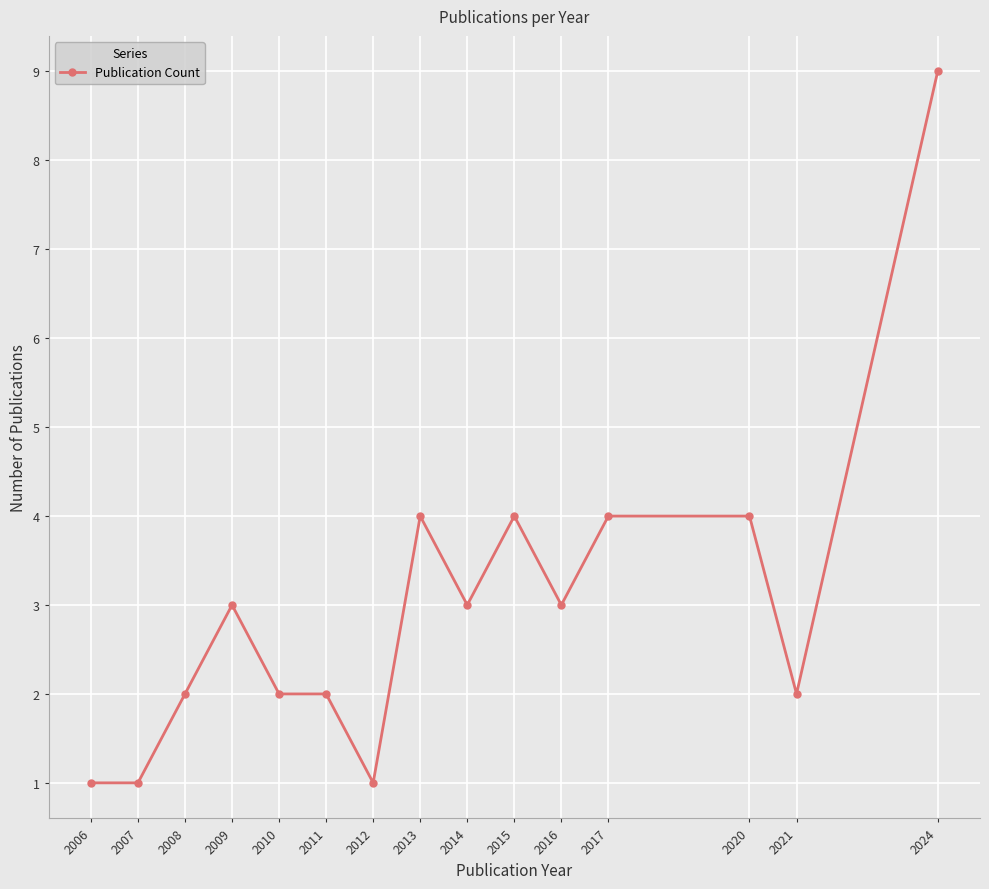

Does the chart have visible grid lines?

Yes